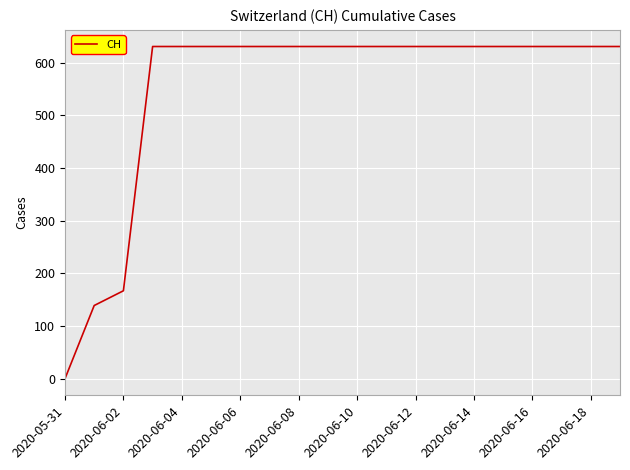

What is the sum of all values?

11033